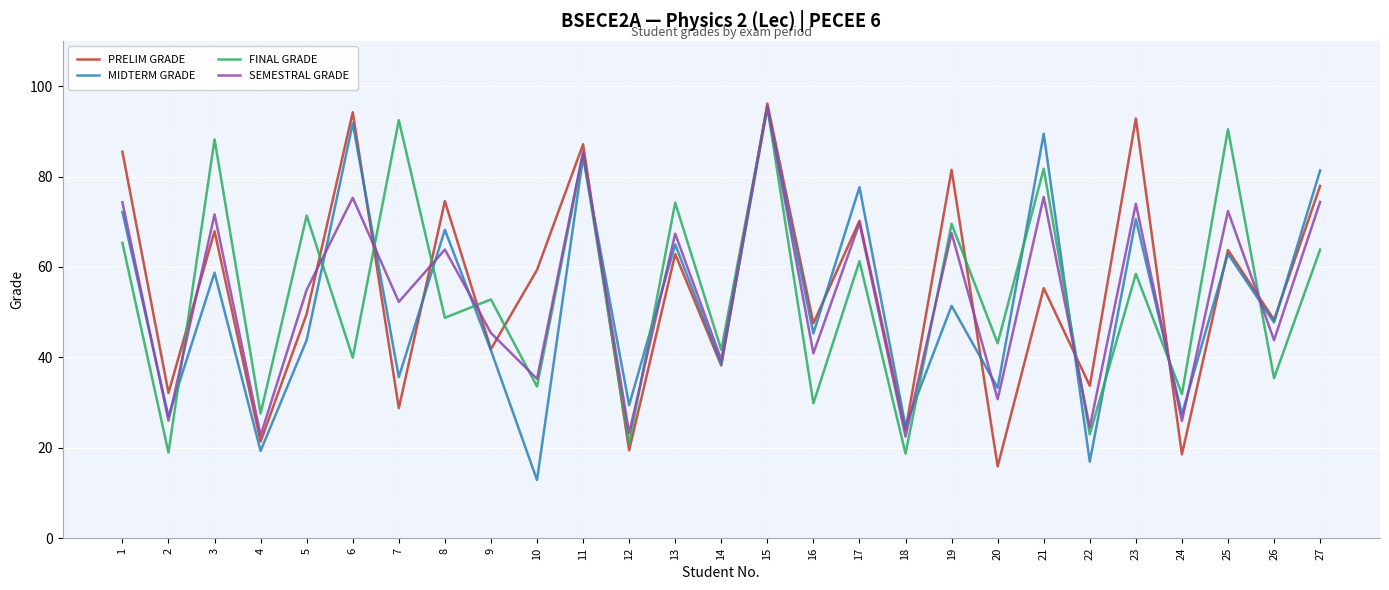

What is the average value of the MIDTERM GRADE series?

52.3